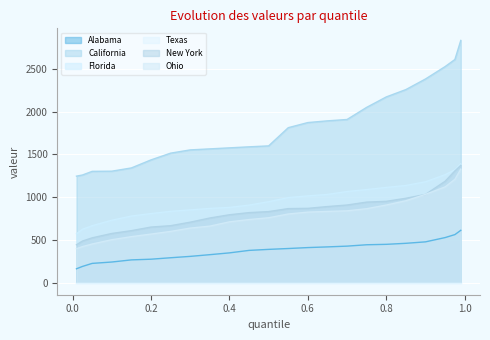

Is the value of Florida at 0.9 greater than the value of New York at 0.975?

No